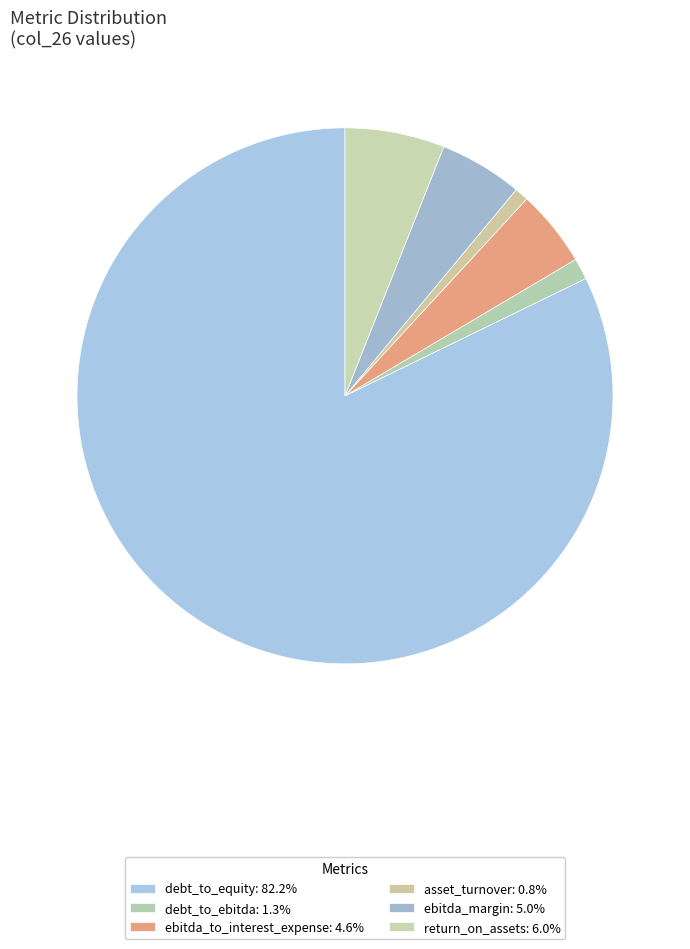

What percentage do ebitda_to_interest_expense and return_on_assets together represent?

10.6%